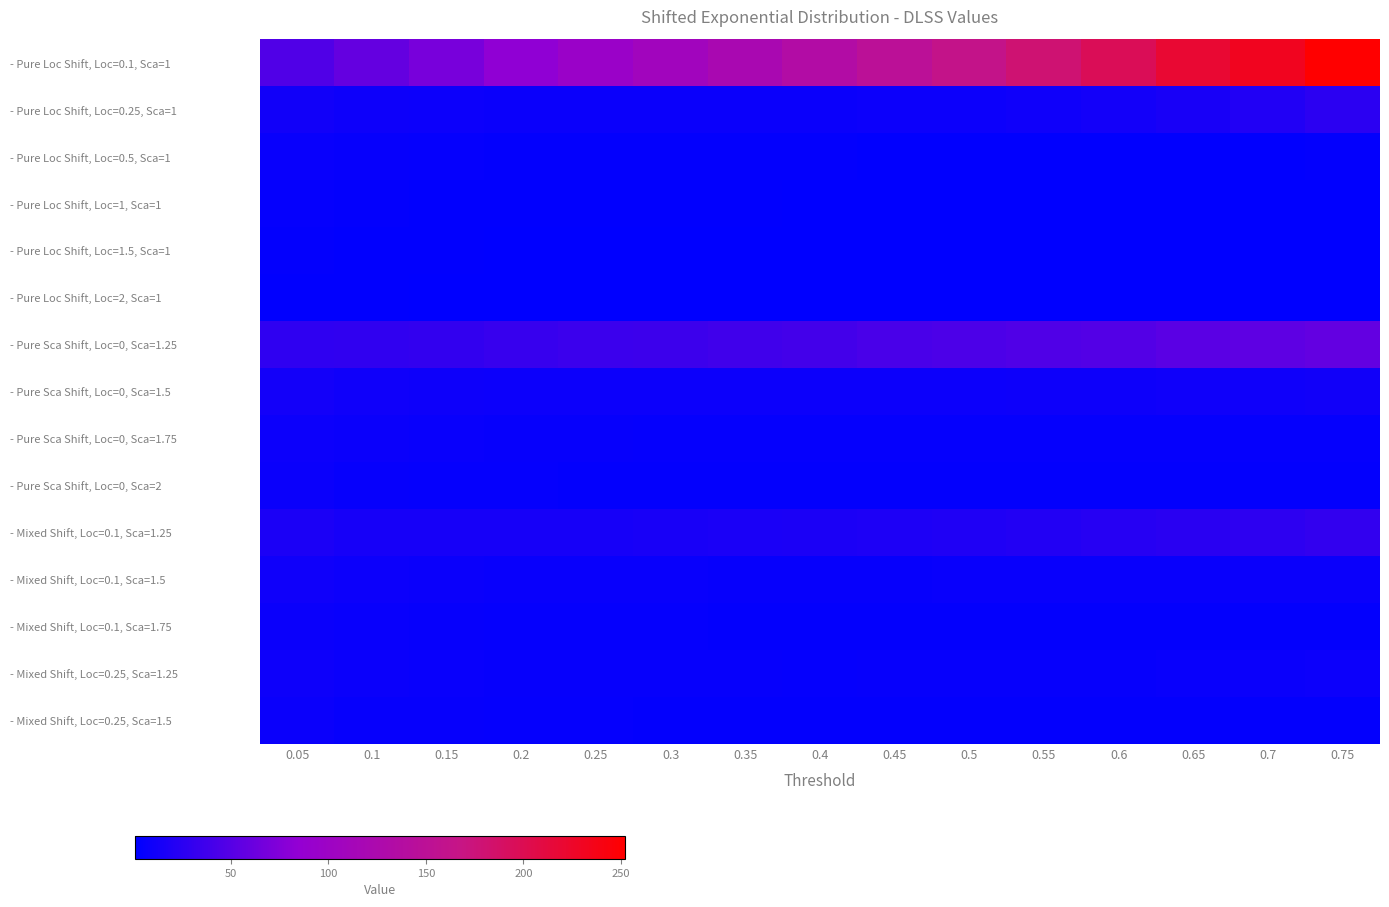

Rank the series by their maximum value, from highest to lowest.

- Pure Loc Shift, Loc=0.1, Sca=1, - Pure Sca Shift, Loc=0, Sca=1.25, - Mixed Shift, Loc=0.1, Sca=1.25, - Pure Loc Shift, Loc=0.25, Sca=1, - Pure Sca Shift, Loc=0, Sca=1.5, - Mixed Shift, Loc=0.1, Sca=1.5, - Mixed Shift, Loc=0.25, Sca=1.25, - Pure Sca Shift, Loc=0, Sca=1.75, - Pure Sca Shift, Loc=0, Sca=2, - Mixed Shift, Loc=0.1, Sca=1.75, - Mixed Shift, Loc=0.25, Sca=1.5, - Pure Loc Shift, Loc=0.5, Sca=1, - Pure Loc Shift, Loc=1, Sca=1, - Pure Loc Shift, Loc=1.5, Sca=1, - Pure Loc Shift, Loc=2, Sca=1